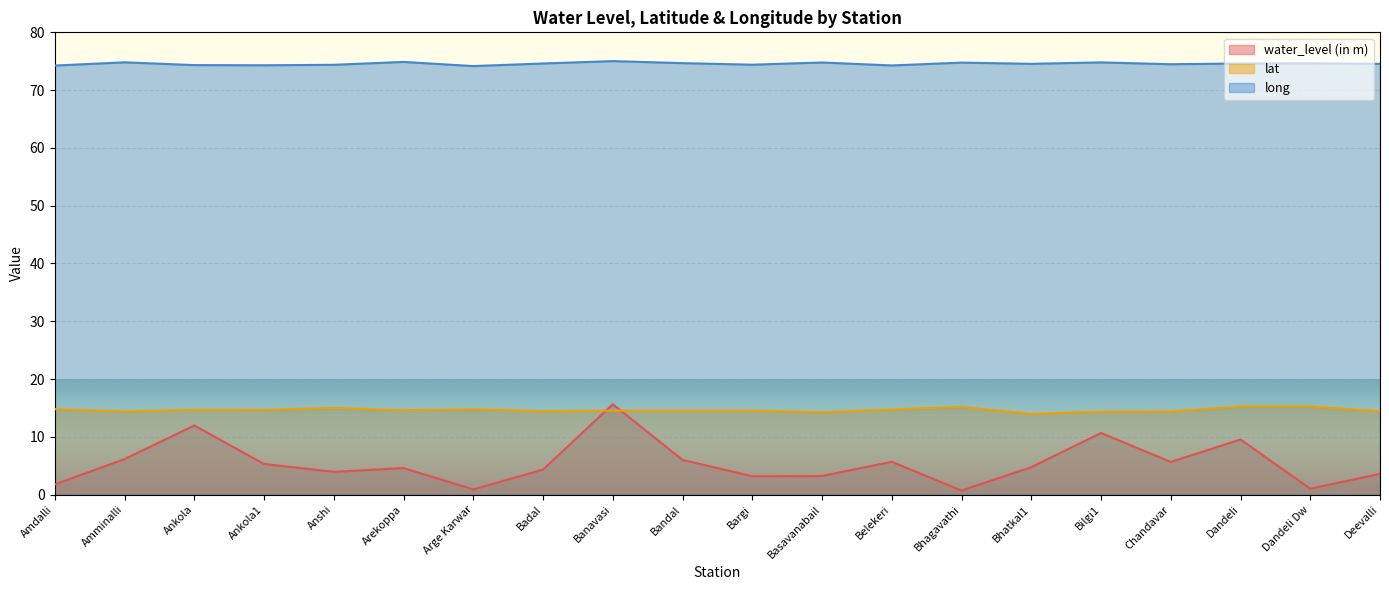

Rank the categories by water_level (in m) value from lowest to highest.

Bhagavathi, Arge Karwar, Dandeli Dw, Amdalli, Bargi, Basavanabail, Deevalli, Anshi, Badal, Arekoppa, Bhatkal1, Ankola1, Chandavar, Belekeri, Bandal, Amminalli, Dandeli, Bilgi1, Ankola, Banavasi